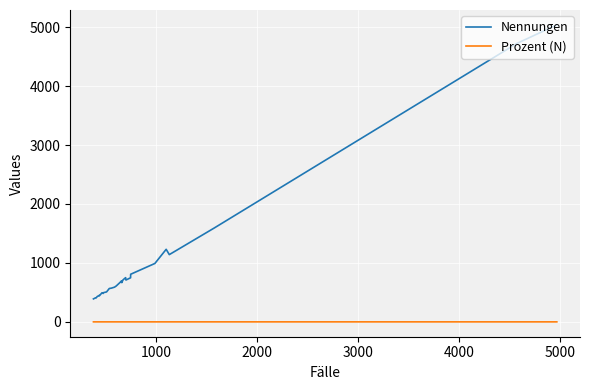

List the series in order of their overall mean, highest first.

Nennungen, Prozent (N)